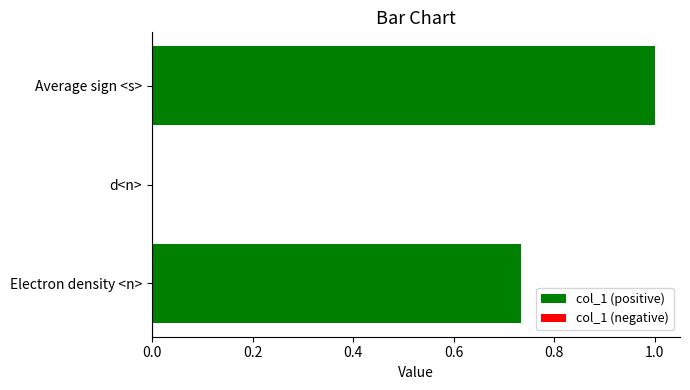

What is the maximum value shown in the chart?

1.0